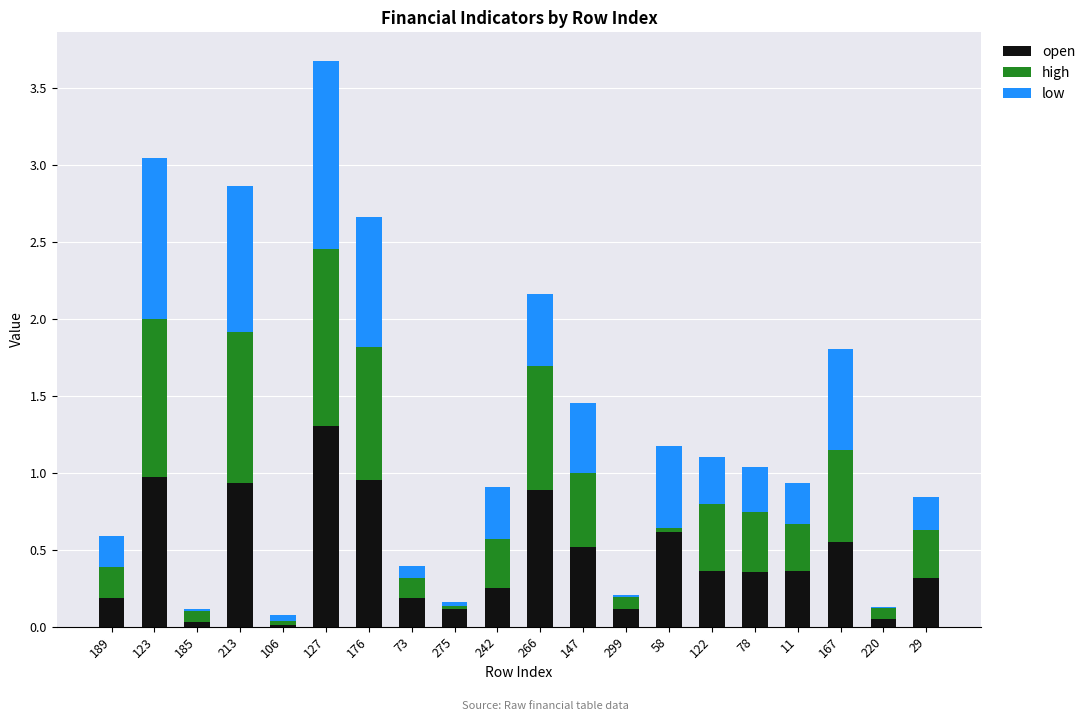

What are all the series names shown in the legend?

open, high, low